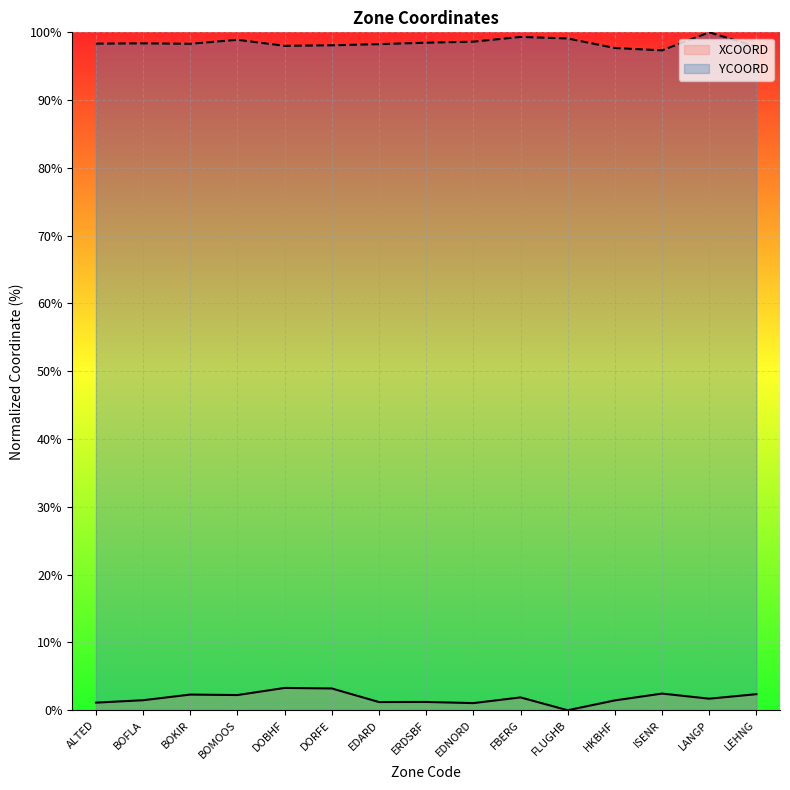

Rank the series by their maximum value, from lowest to highest.

XCOORD, YCOORD